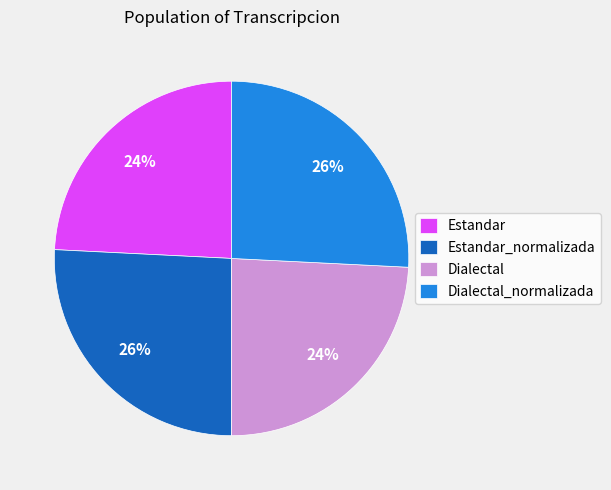

To the nearest percent, what is the average slice percentage?

25%